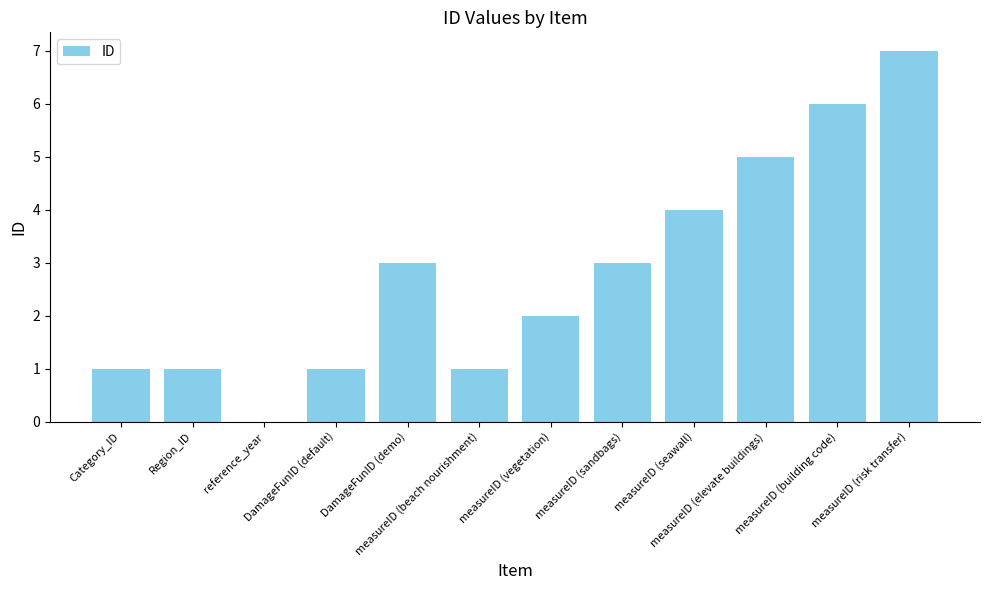

What is the sum of all values?

34